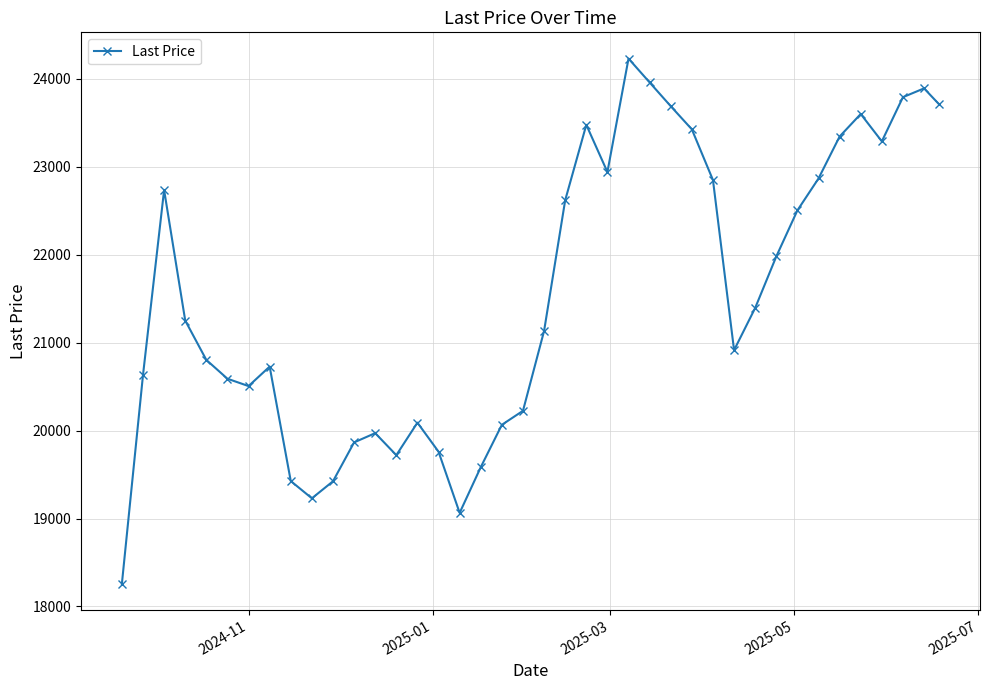

Is this an area chart (filled region under the line)?

No